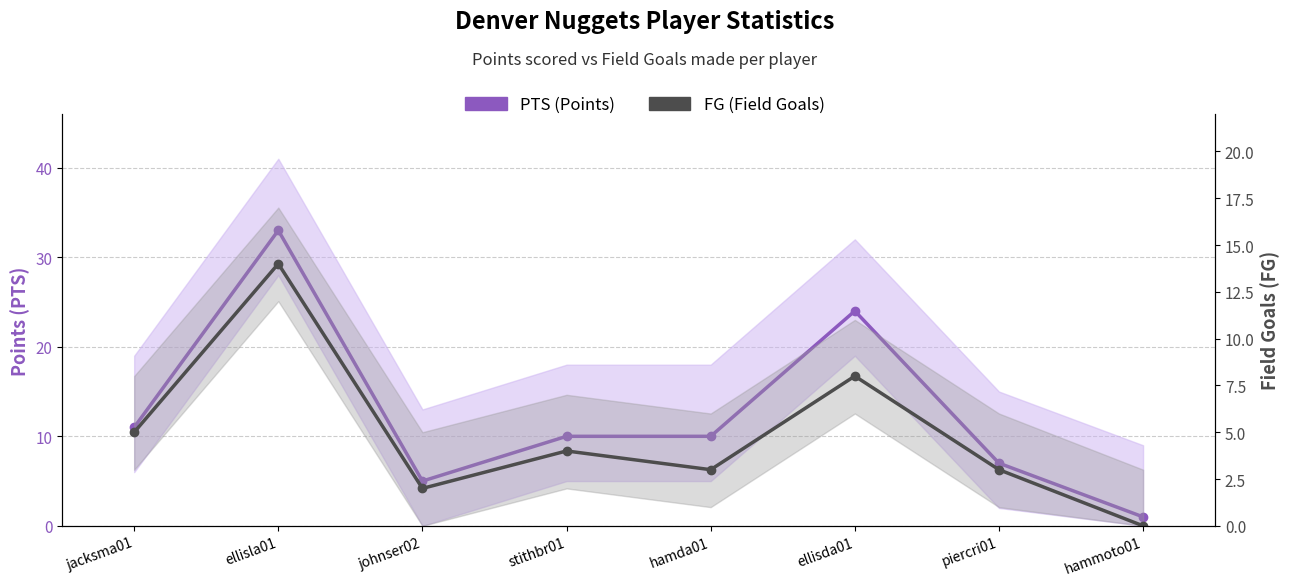

Which category has the highest value in the PTS (Points) series?

ellisla01